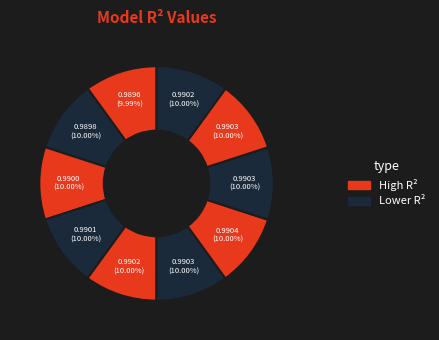

How many segments does this pie chart have?

10